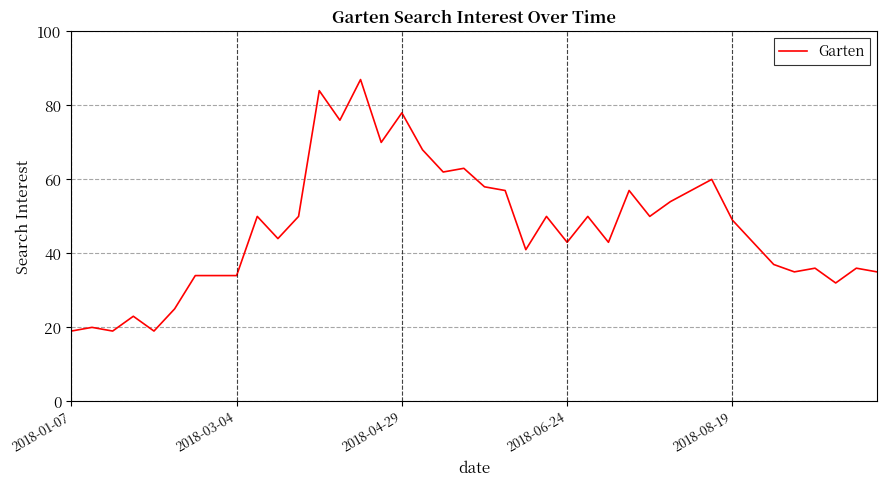

Reading left to right, what are all the values shown in this chart?

19	20	19	23	19	25	34	34	34	50	44	50	84	76	87	70	78	68	62	63	58	57	41	50	43	50	43	57	50	54	57	60	49	43	37	35	36	32	36	35